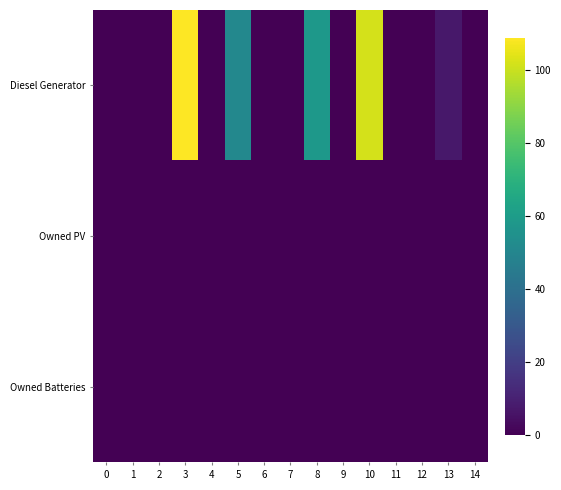

Which series has the widest spread of values?

Diesel Generator